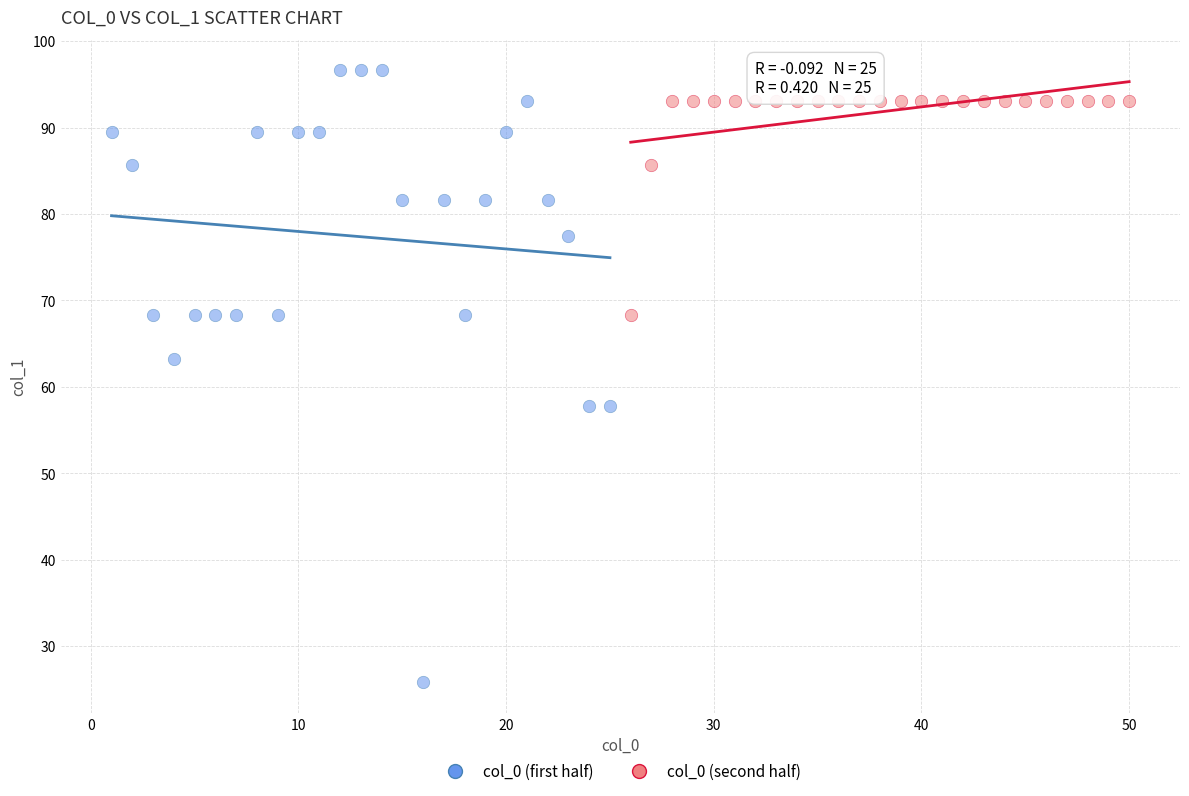

Which series contains the lowest Y value?

col_0 (first half)